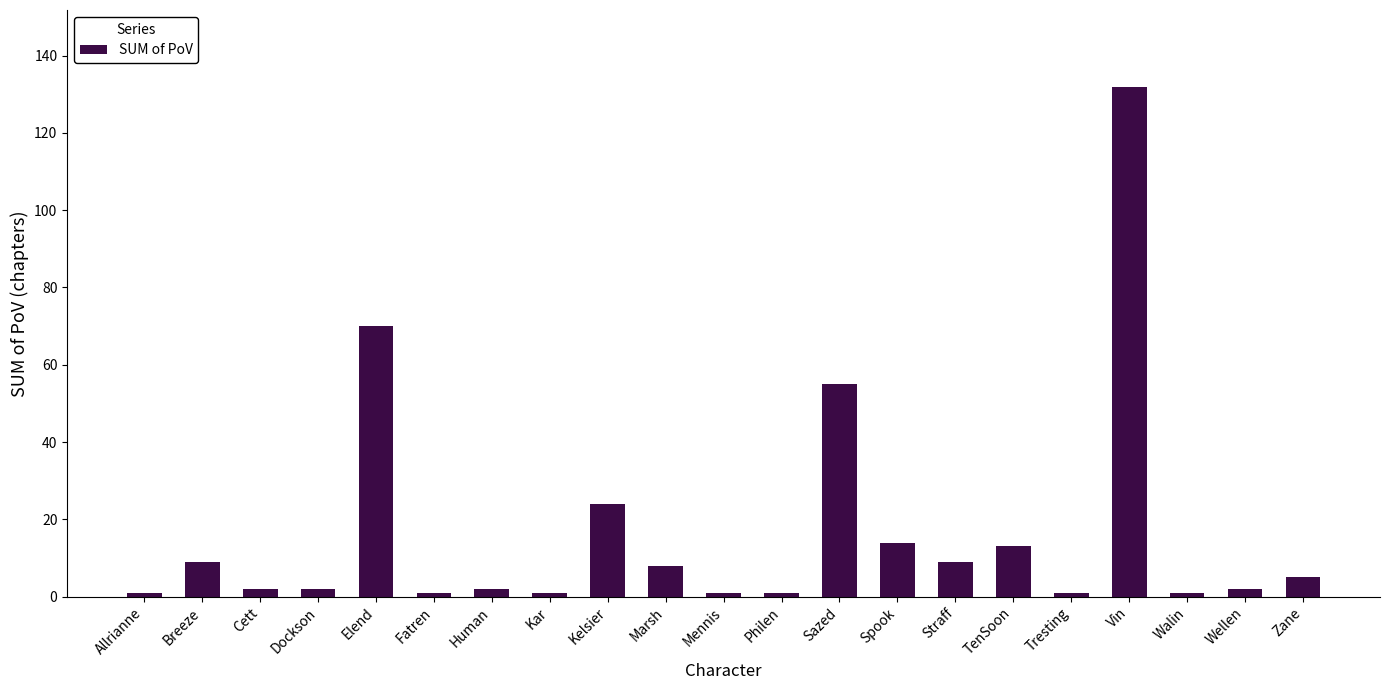

What is the minimum value shown in the chart?

1